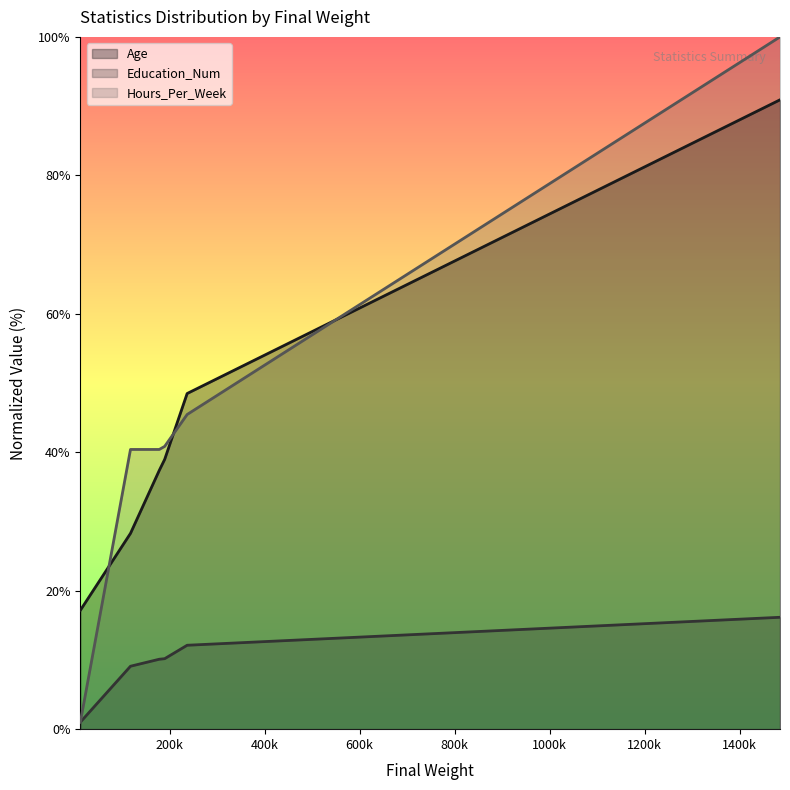

What is the difference between the highest and lowest values at Mean?

30.7